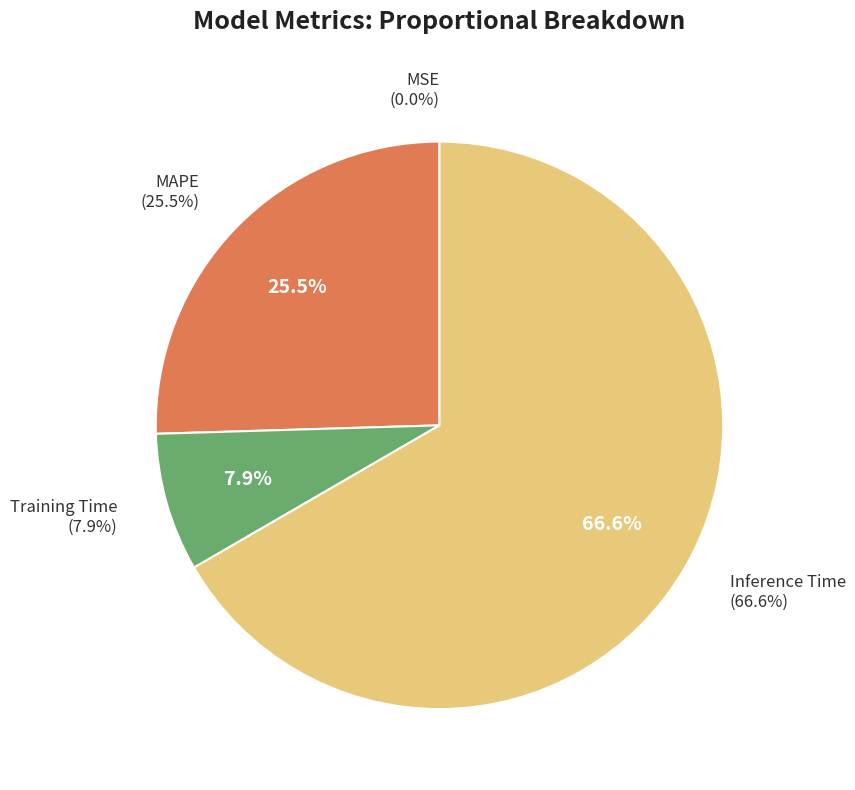

Which category accounts for the majority?

Inference Time